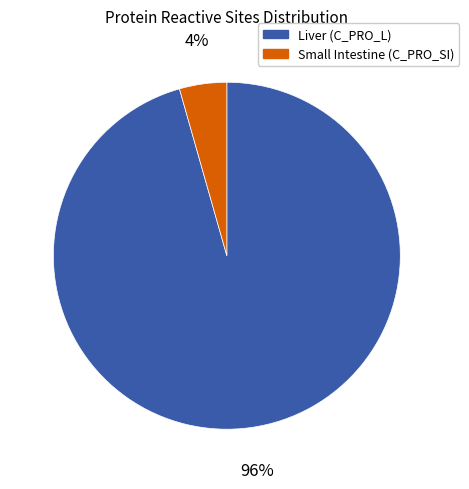

Count the number of slices in the pie.

2